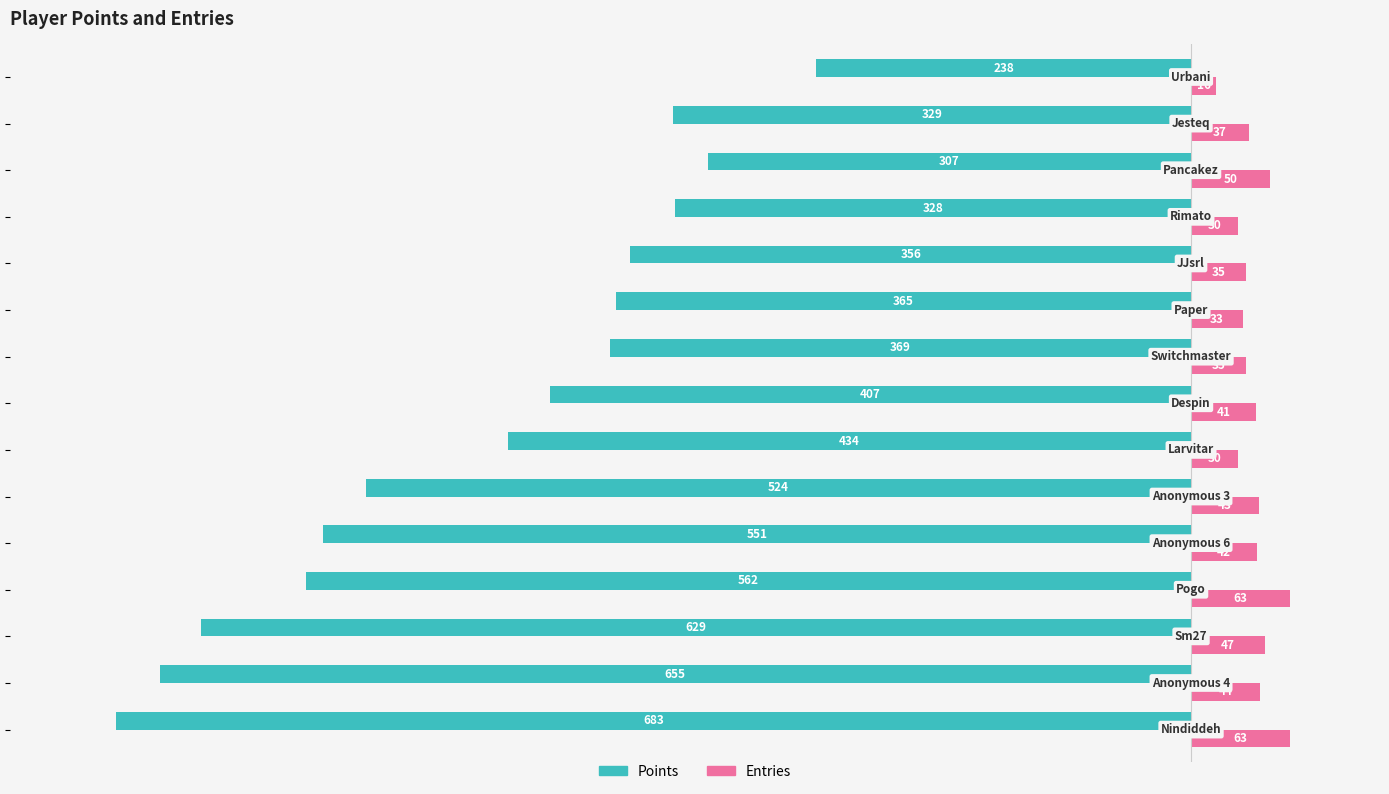

What is the average value of the Entries series?

41